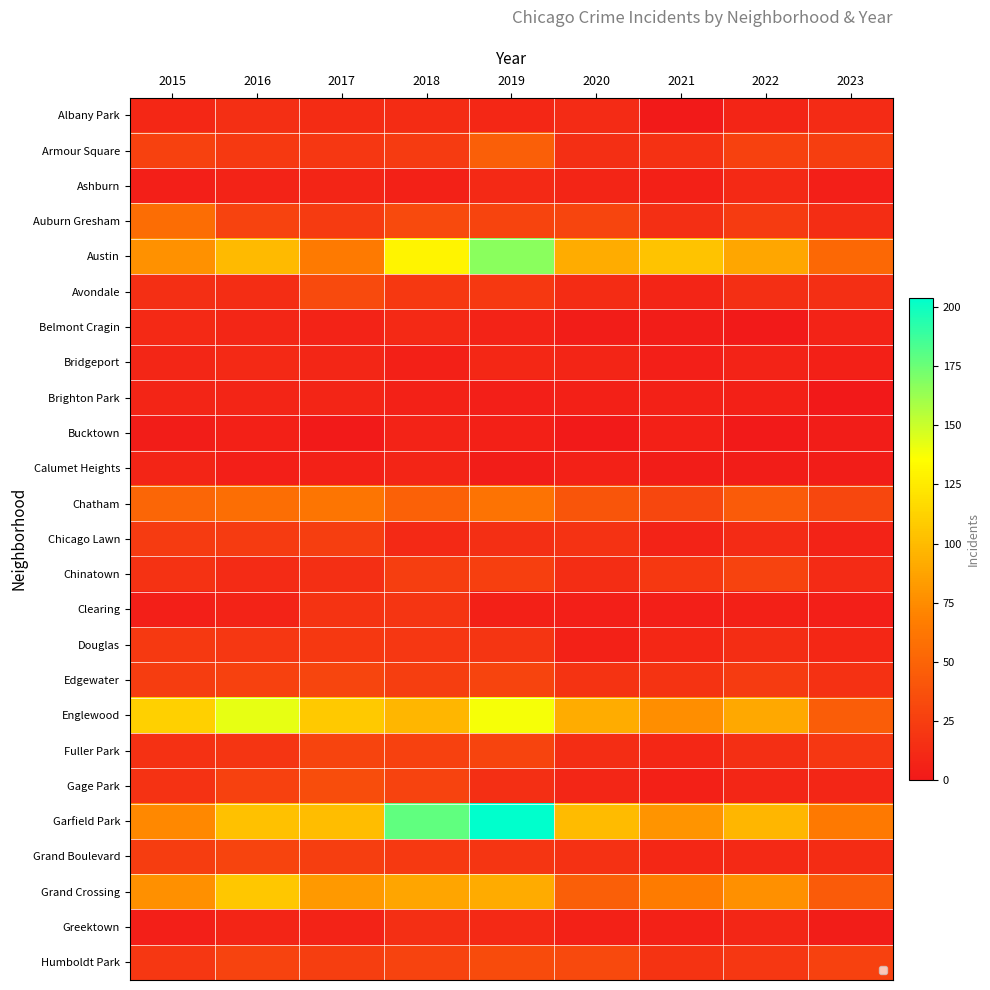

List the series in order of their peak value, highest first.

Garfield Park, Austin, Englewood, Grand Crossing, Chatham, Auburn Gresham, Armour Square, Gage Park, Humboldt Park, Avondale, Edgewater, Fuller Park, Grand Boulevard, Chinatown, Chicago Lawn, Douglas, Clearing, Albany Park, Greektown, Ashburn, Belmont Cragin, Bridgeport, Brighton Park, Calumet Heights, Bucktown